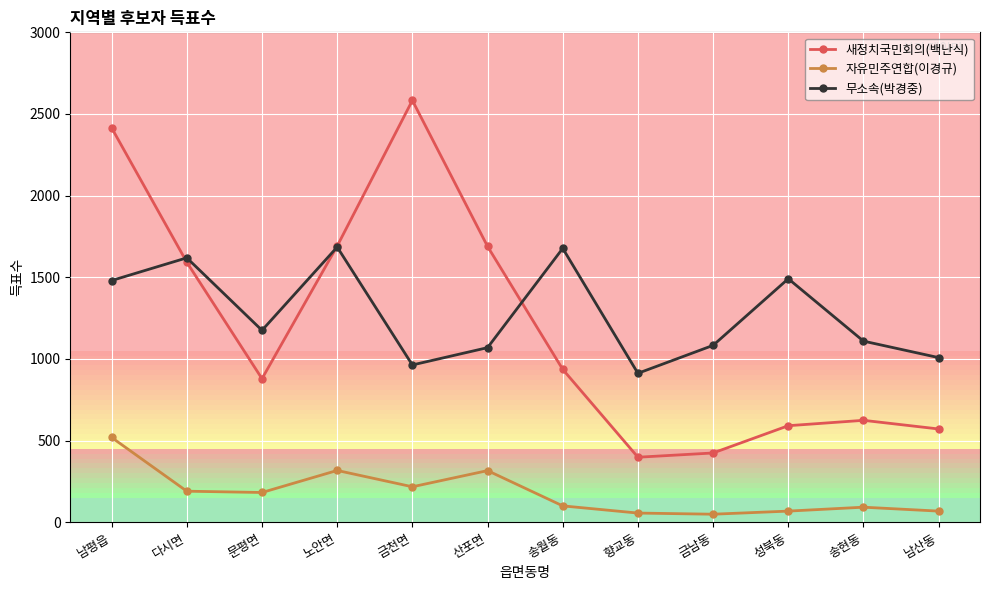

What is the value of the 무소속(박경중) point at the 6th from the left?

1069